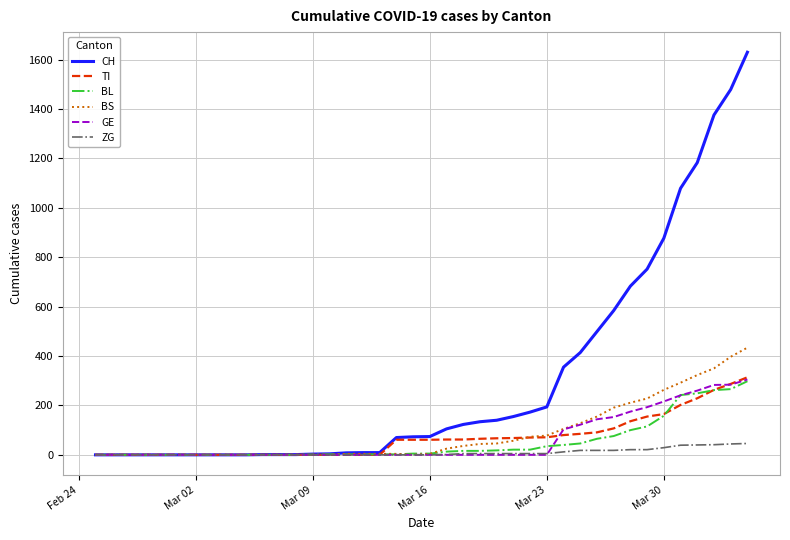

Which series has the widest spread of values?

CH